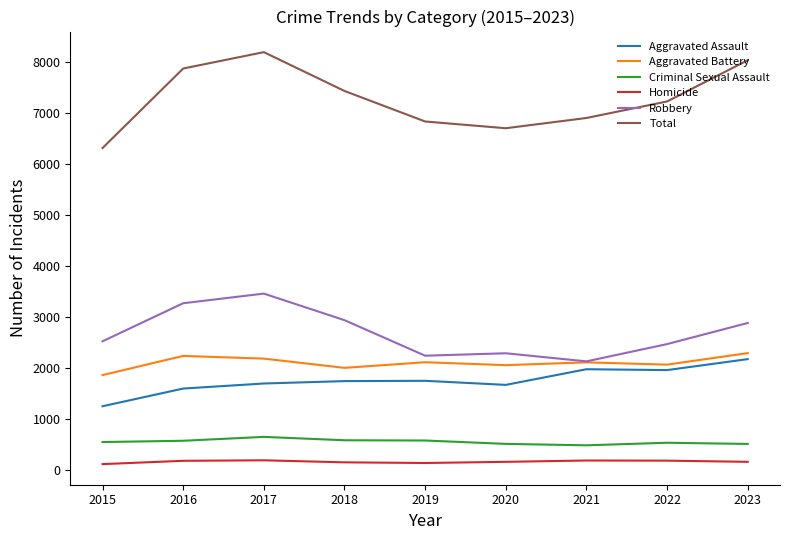

What is the difference between the highest and lowest values at 2016?

7693